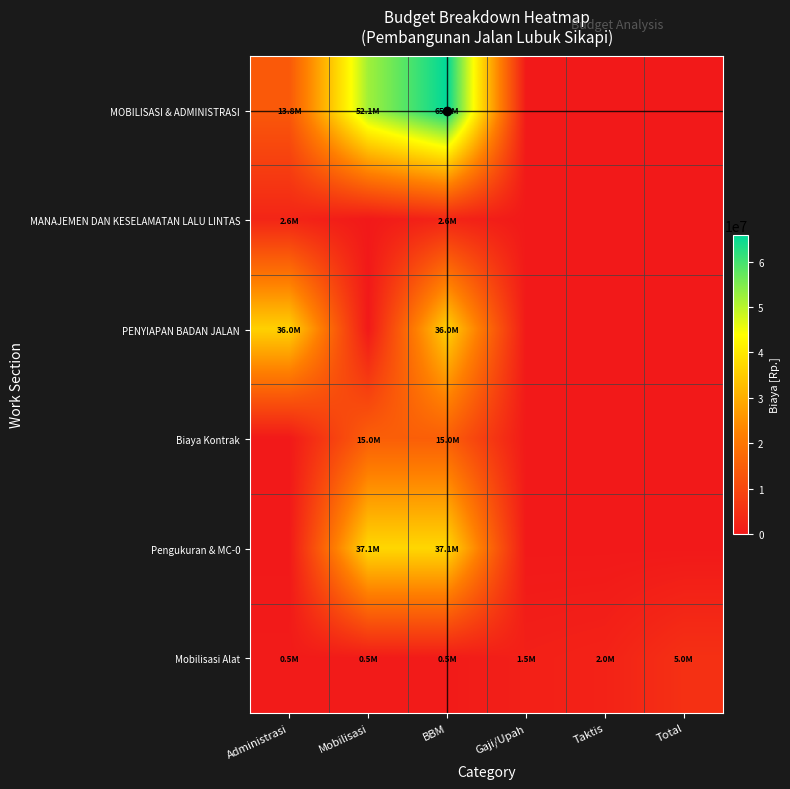

Count the number of data series in this chart.

6